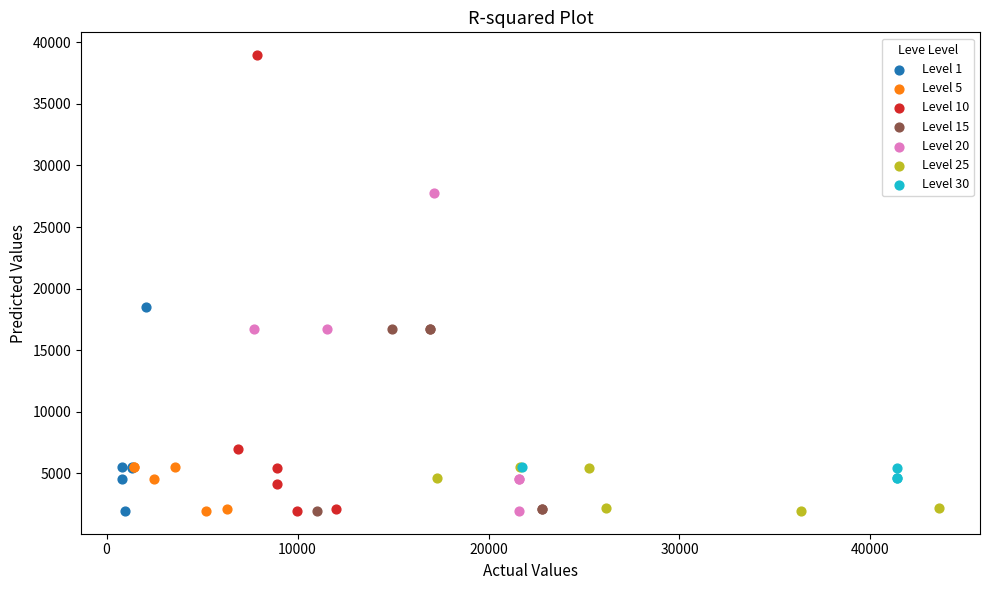

Which series has the largest Y range (max minus min)?

Level 10